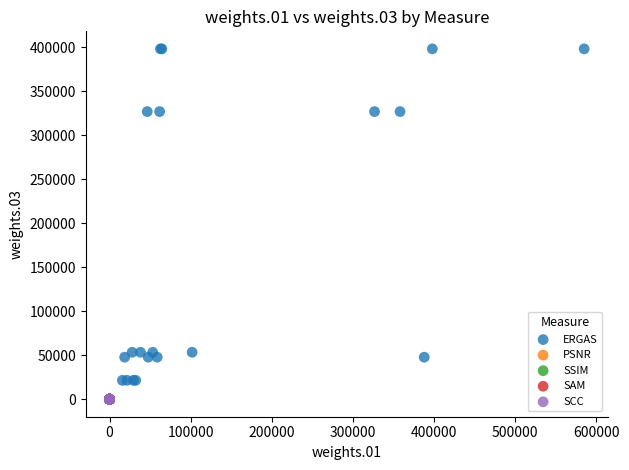

Which series has the largest Y range (max minus min)?

ERGAS